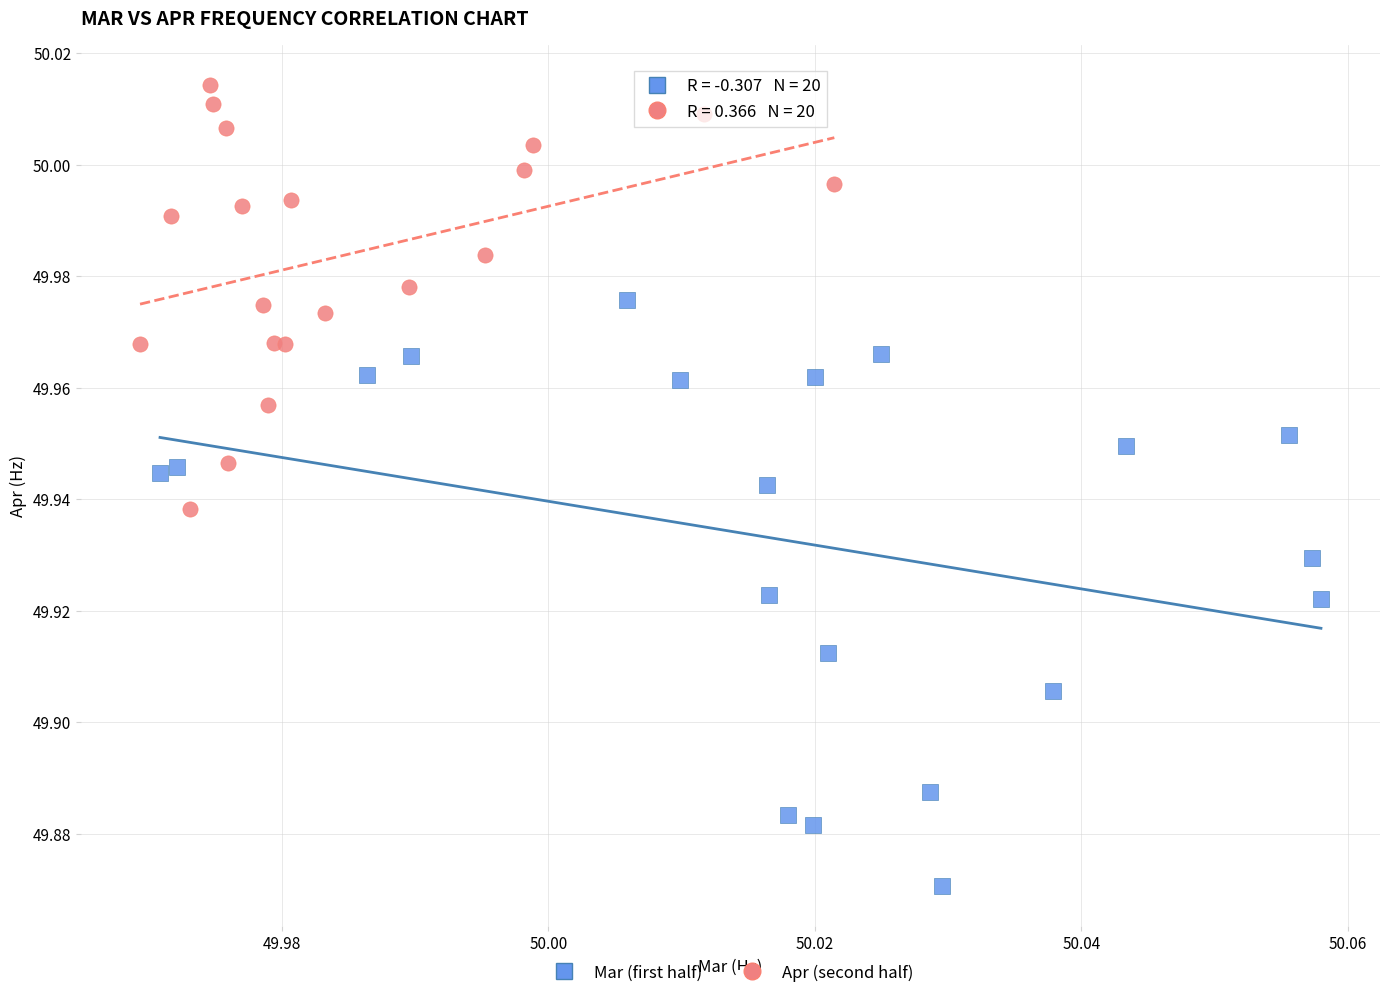

Which series reaches the maximum Y coordinate?

Apr (second half)